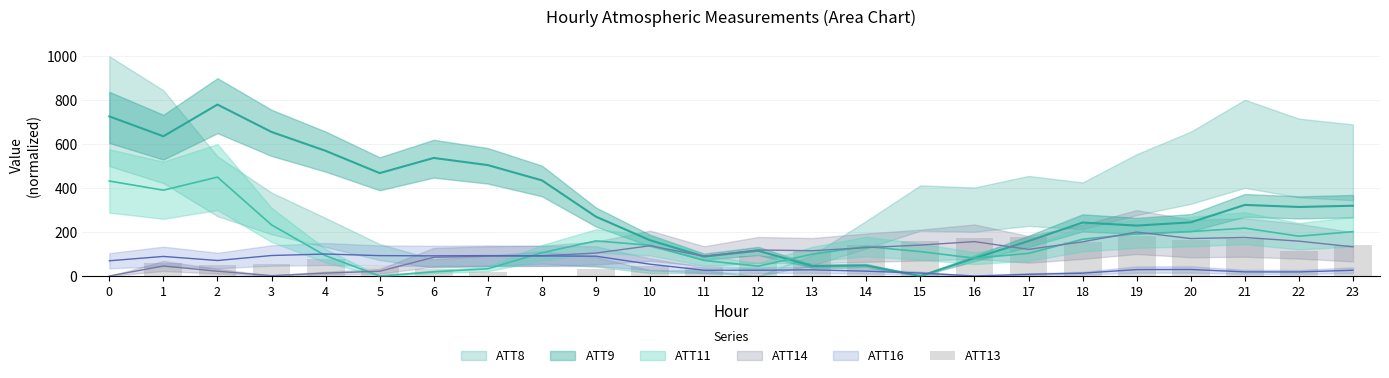

The chart shows a value of 41.7 at 11. True or false?

True